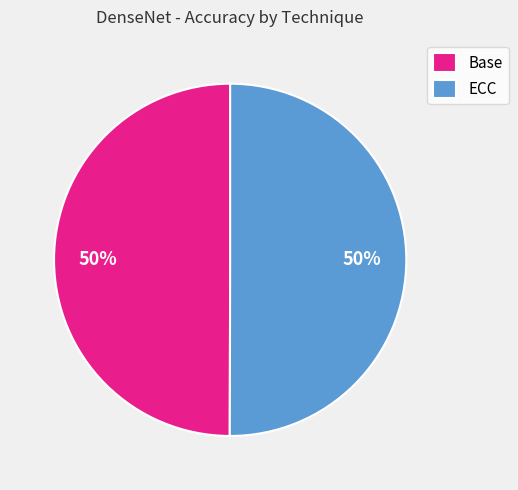

What percentage is the ECC slice, to the nearest percent?

50%